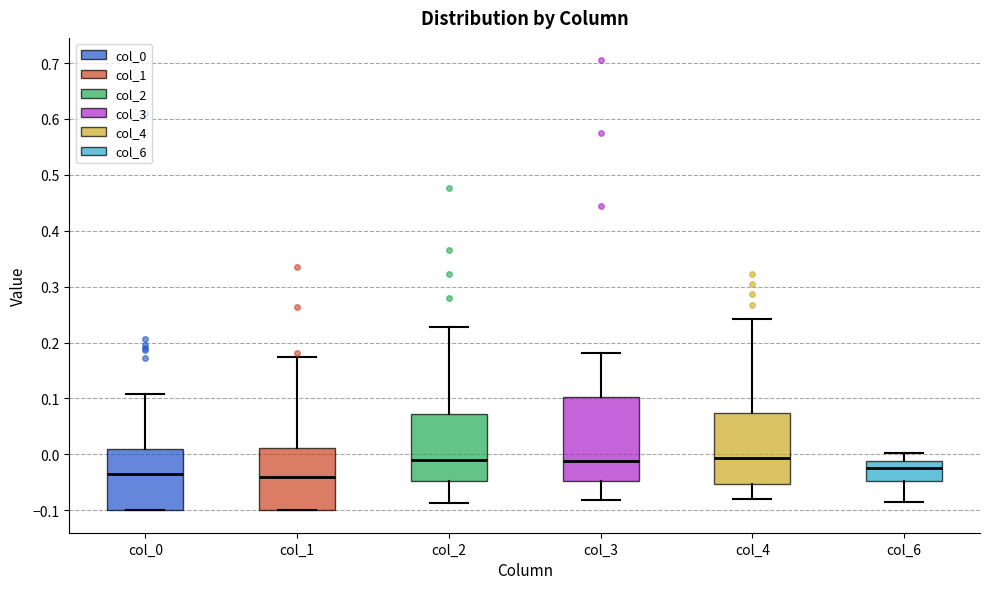

Comparing the boxes themselves (not the whiskers), which one is the tallest?

col_3